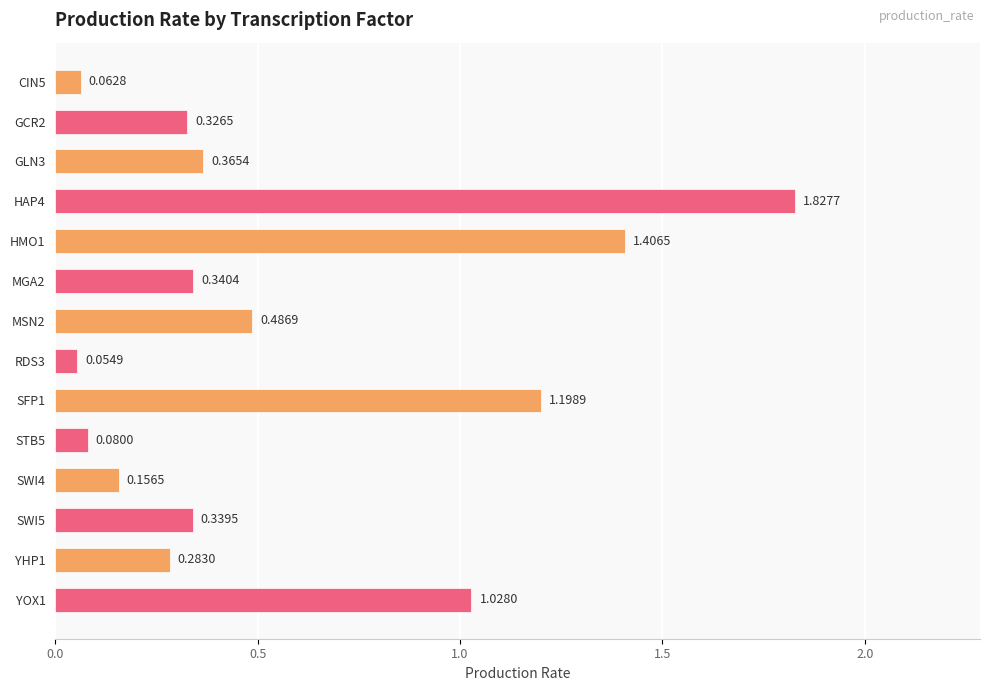

List the labels in order of value, largest first.

HAP4, HMO1, SFP1, YOX1, MSN2, GLN3, MGA2, SWI5, GCR2, YHP1, SWI4, STB5, CIN5, RDS3